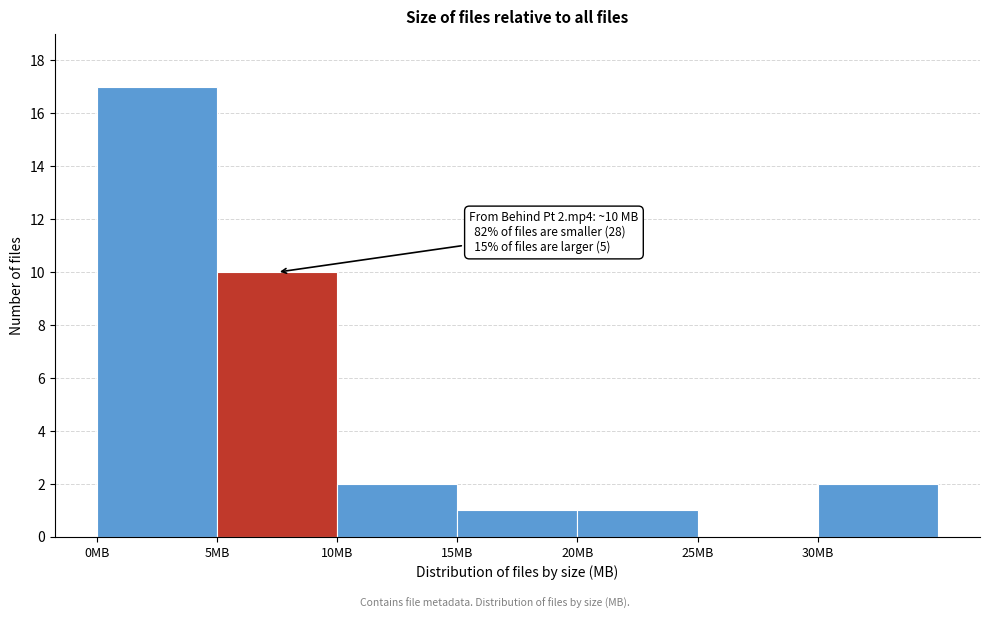

Over which range of the x-axis is the bar tallest?

0 to 5